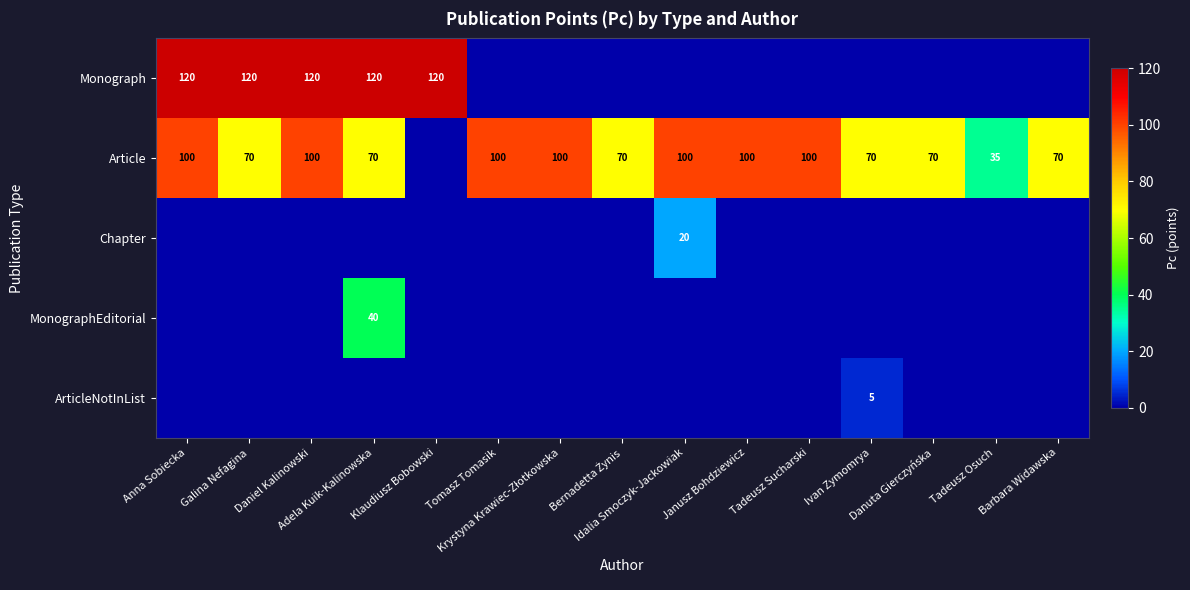

What is the difference between the Article values at Danuta Gierczyńska and Daniel Kalinowski?

30